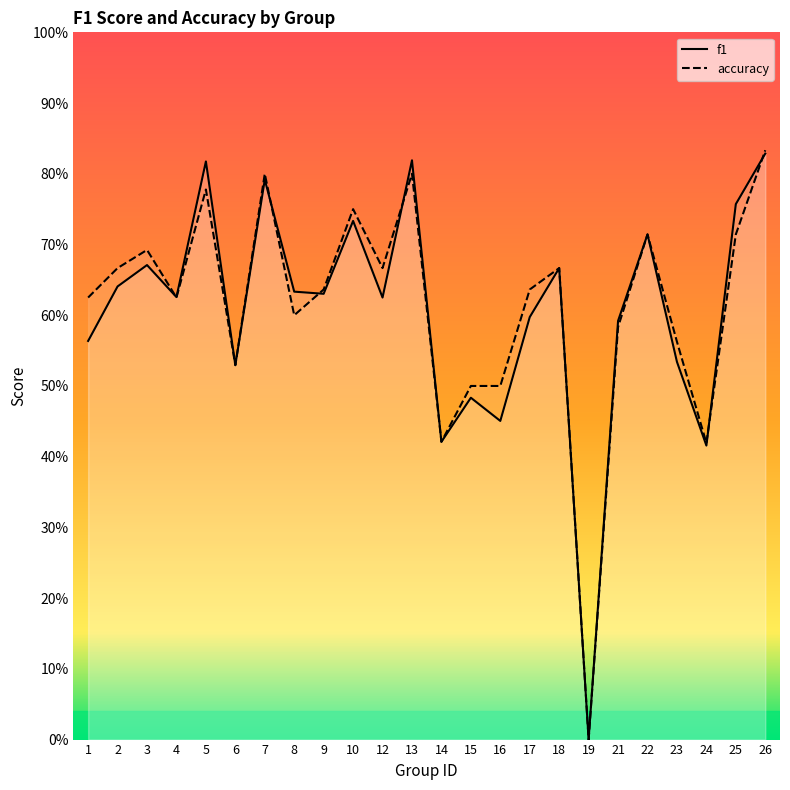

Is it true that f1 equals 1.2 at 18?

False